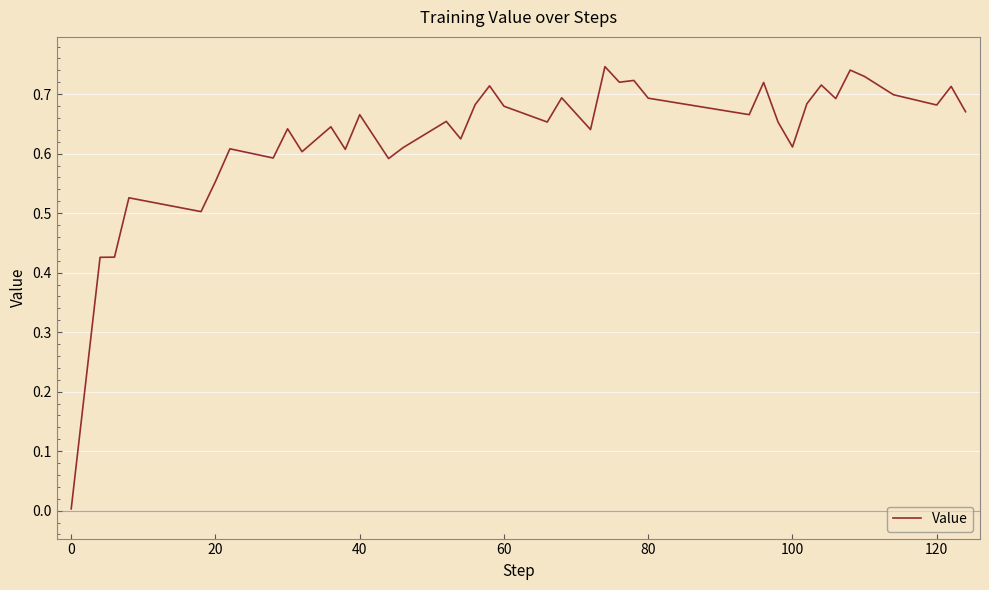

How many points are lower than both their immediate neighbors (excluding endpoints)?

13